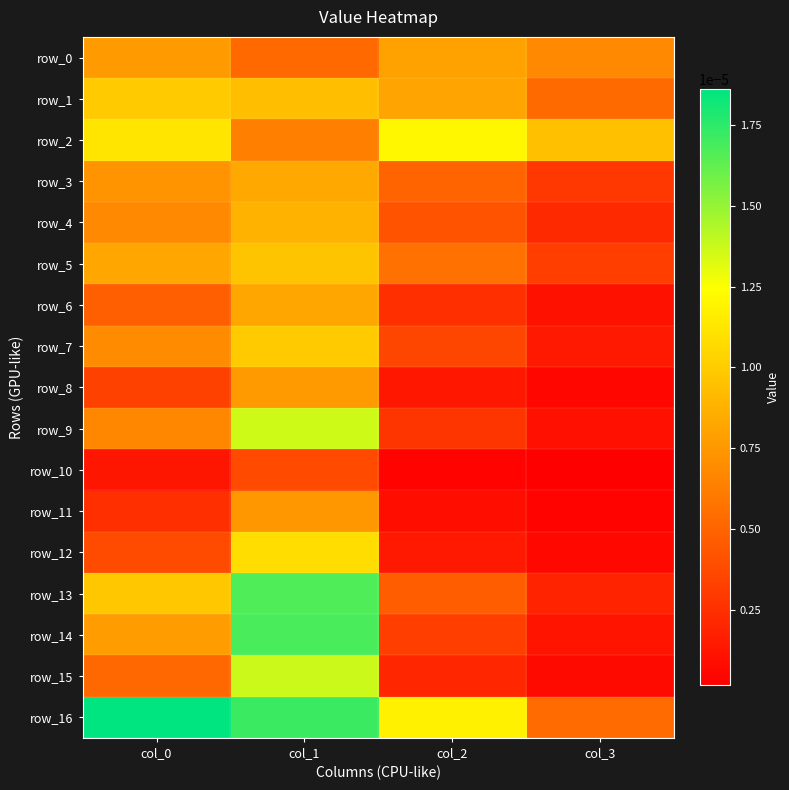

At how many categories does at least one series exceed 0?

4